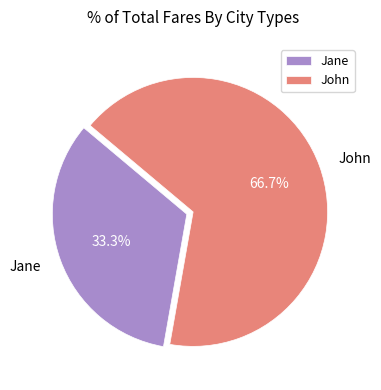

Rank the categories by value from lowest to highest.

Jane, John